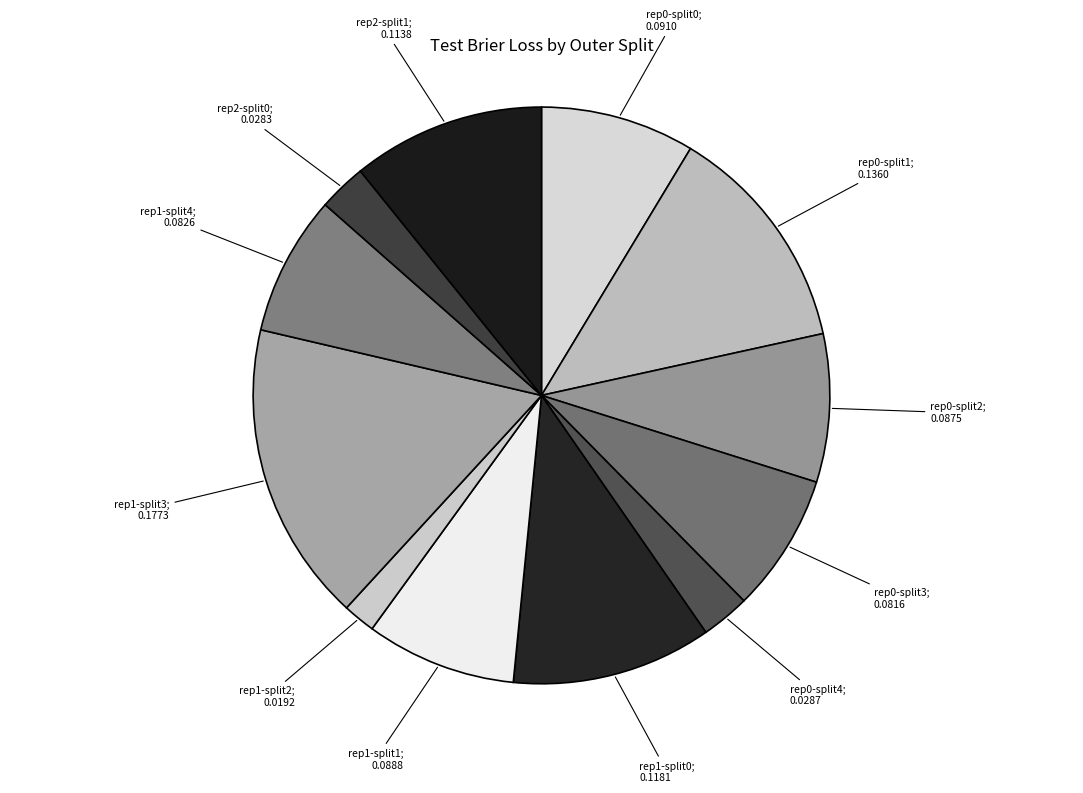

How many segments does this pie chart have?

12